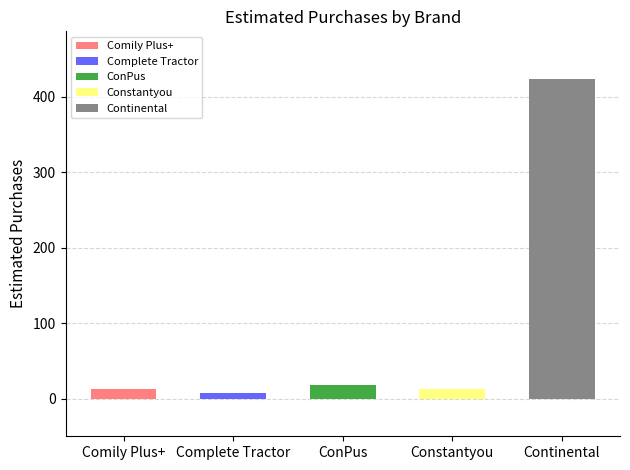

What is the label of the 4th bar from the right?

Complete Tractor